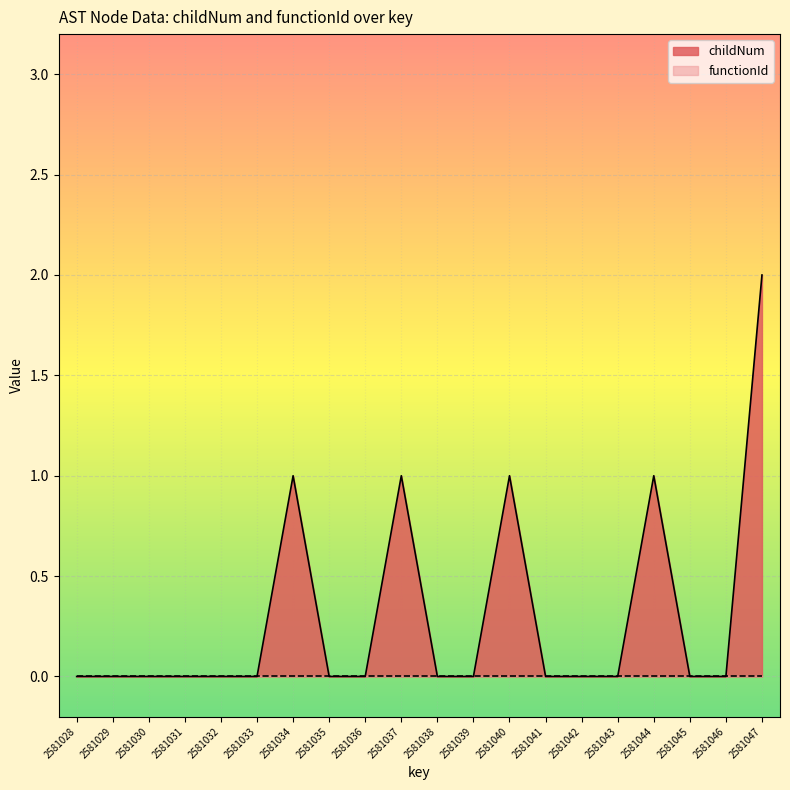

How many distinct data groups are displayed?

2